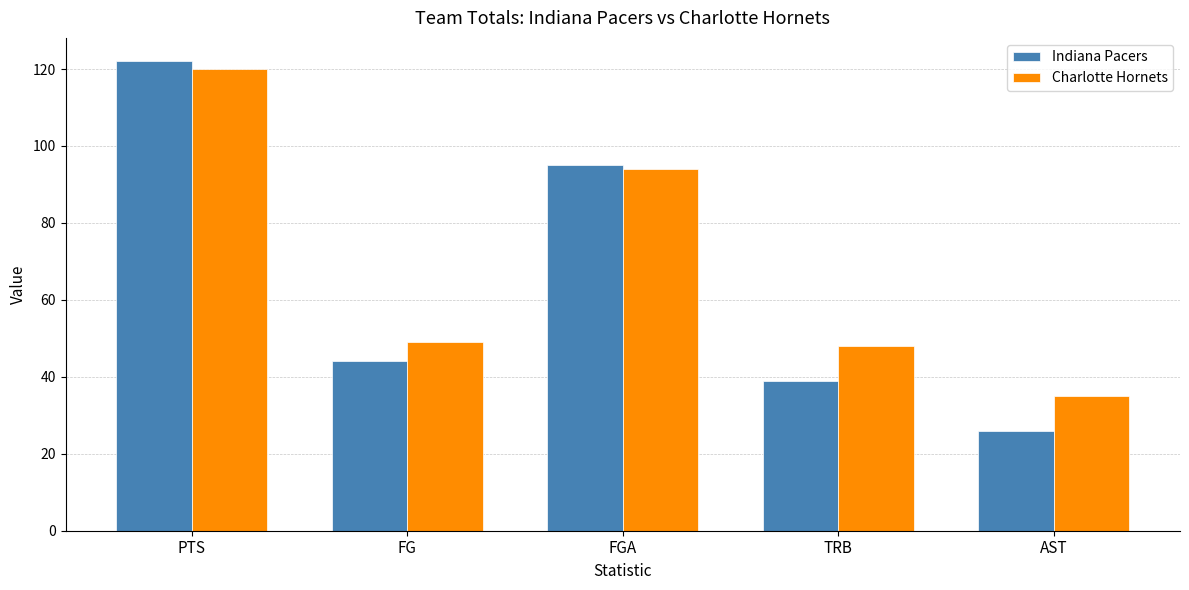

What position from the left is FGA?

3